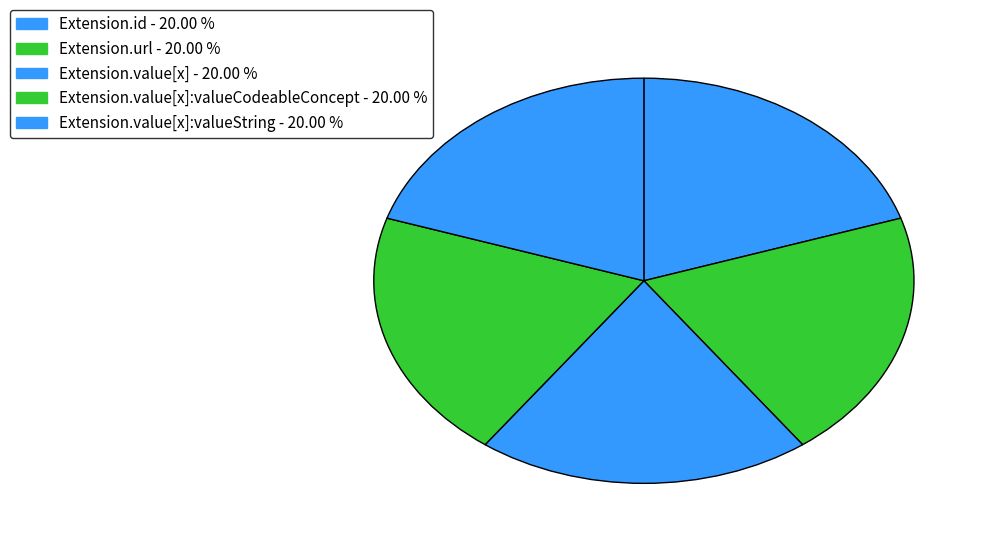

Count the number of slices in the pie.

5